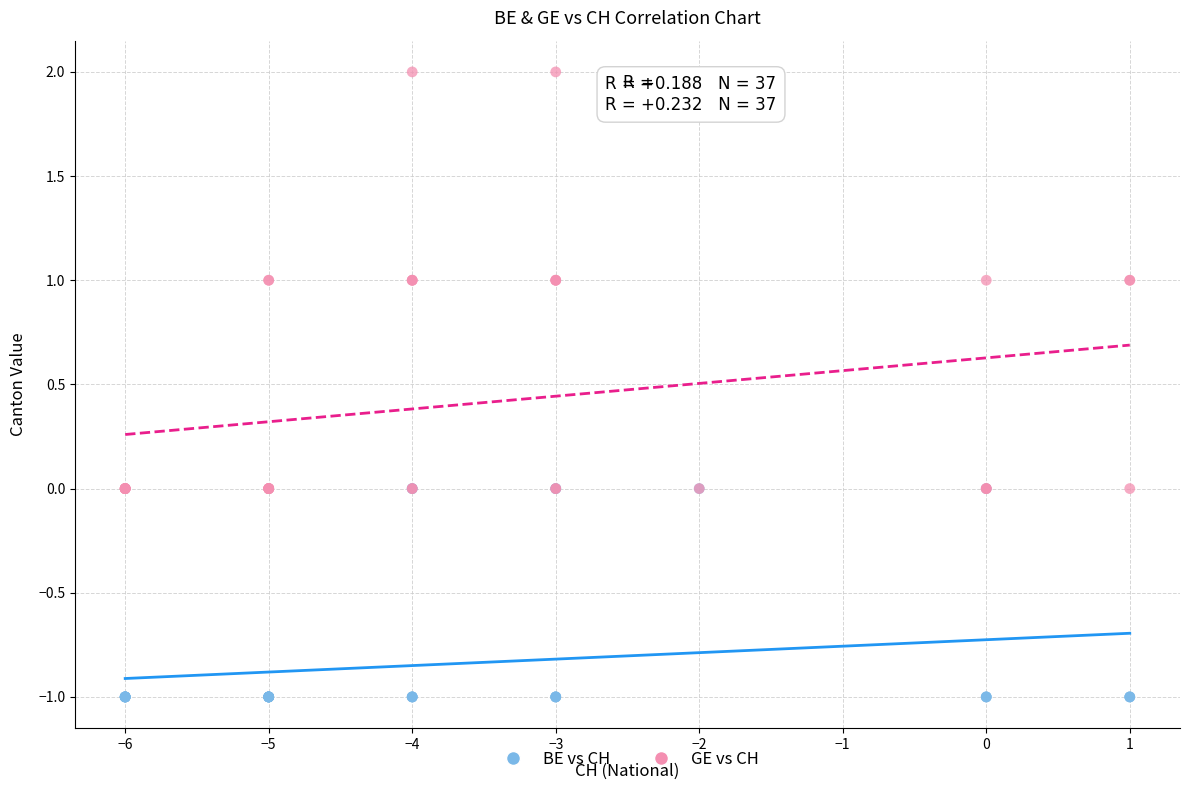

Which series has the widest spread of Y values?

GE vs CH